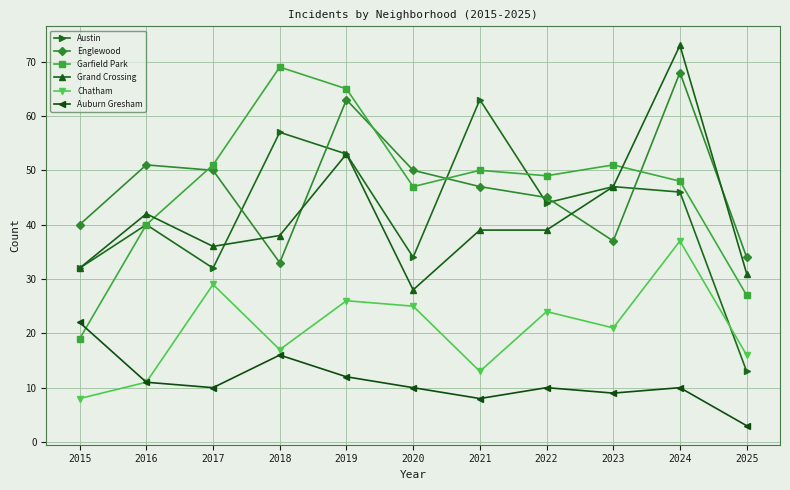

What is the sum of the Chatham values at 2024 and 2023?

58